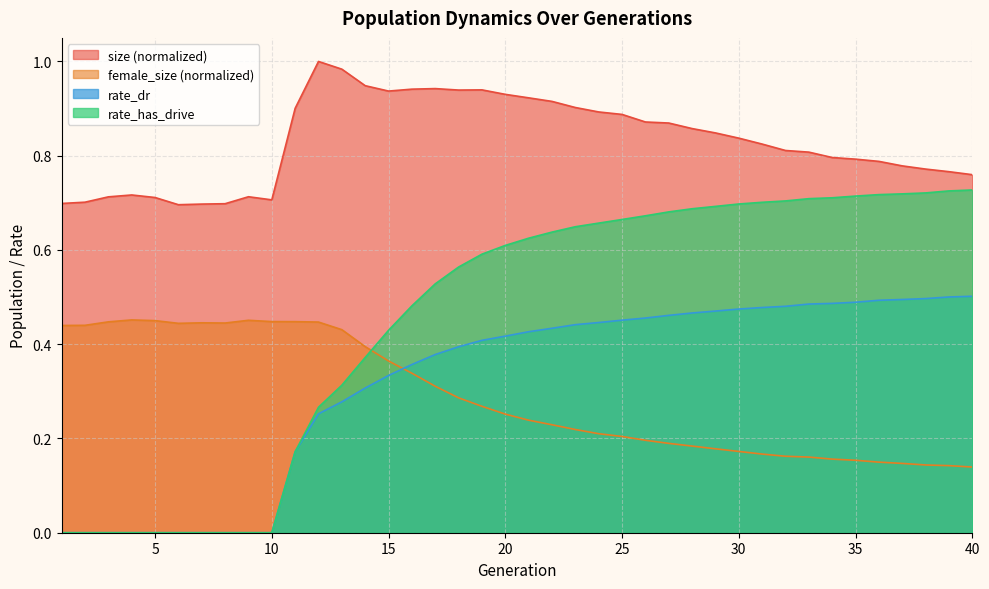

Reading left to right, what are all the values shown in this chart?

size: 0.7	0.7	0.7	0.7	0.7	0.7	0.7	0.7	0.7	0.7	0.9	1.0	1.0	0.9	0.9	0.9	0.9	0.9	0.9	0.9	0.9	0.9	0.9	0.9	0.9	0.9	0.9	0.9	0.8	0.8	0.8	0.8	0.8	0.8	0.8	0.8	0.8	0.8	0.8	0.8
female_size: 0.4	0.4	0.4	0.5	0.5	0.4	0.4	0.4	0.5	0.4	0.4	0.4	0.4	0.4	0.4	0.3	0.3	0.3	0.3	0.3	0.2	0.2	0.2	0.2	0.2	0.2	0.2	0.2	0.2	0.2	0.2	0.2	0.2	0.2	0.2	0.1	0.1	0.1	0.1	0.1
rate_dr: 0.0	0.0	0.0	0.0	0.0	0.0	0.0	0.0	0.0	0.0	0.2	0.3	0.3	0.3	0.3	0.4	0.4	0.4	0.4	0.4	0.4	0.4	0.4	0.4	0.5	0.5	0.5	0.5	0.5	0.5	0.5	0.5	0.5	0.5	0.5	0.5	0.5	0.5	0.5	0.5
rate_has_drive: 0.0	0.0	0.0	0.0	0.0	0.0	0.0	0.0	0.0	0.0	0.2	0.3	0.3	0.4	0.4	0.5	0.5	0.6	0.6	0.6	0.6	0.6	0.6	0.7	0.7	0.7	0.7	0.7	0.7	0.7	0.7	0.7	0.7	0.7	0.7	0.7	0.7	0.7	0.7	0.7